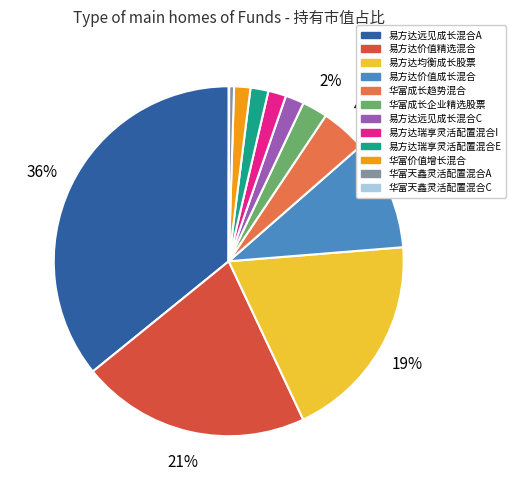

Is there a majority slice in this chart?

No